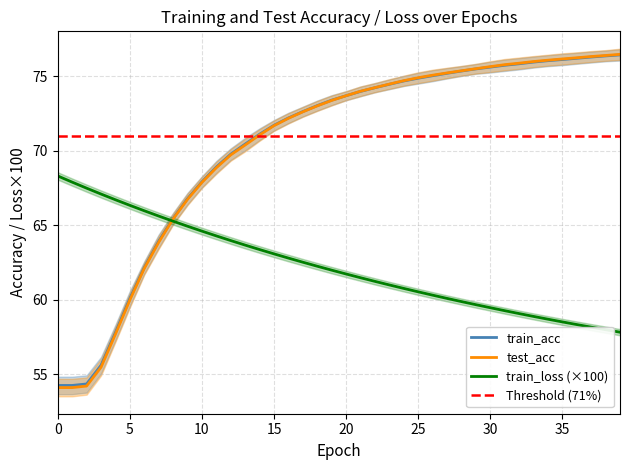

True or false: train_loss has a value of 97.1 at 22.

False